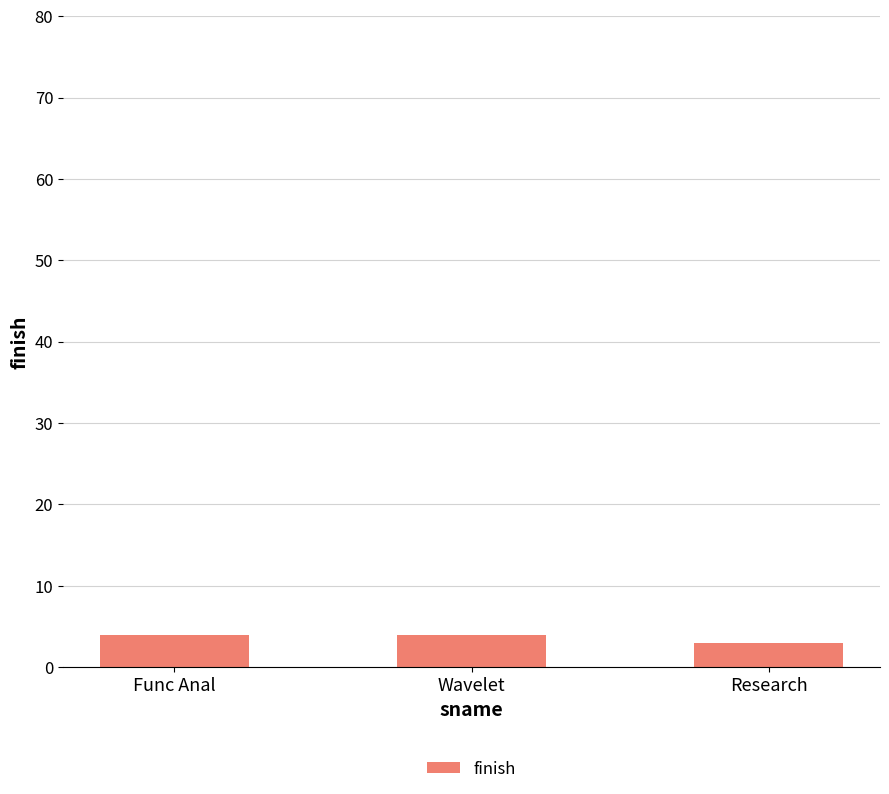

Reading right to left, transcribe all the data shown in this chart.

Research=3	Wavelet=4	Func Anal=4